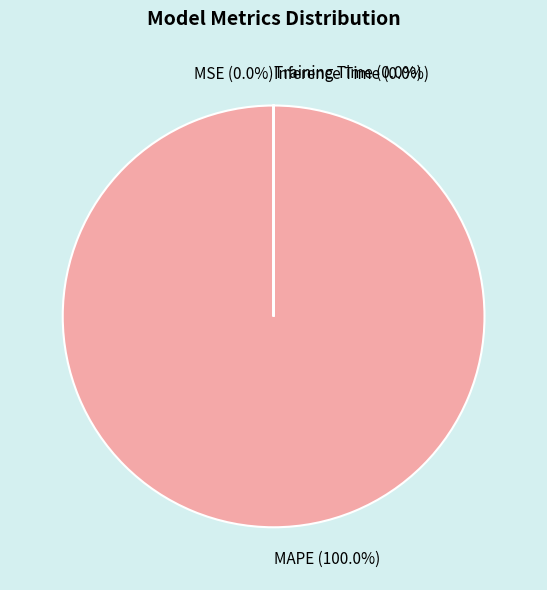

How many segments does this pie chart have?

4